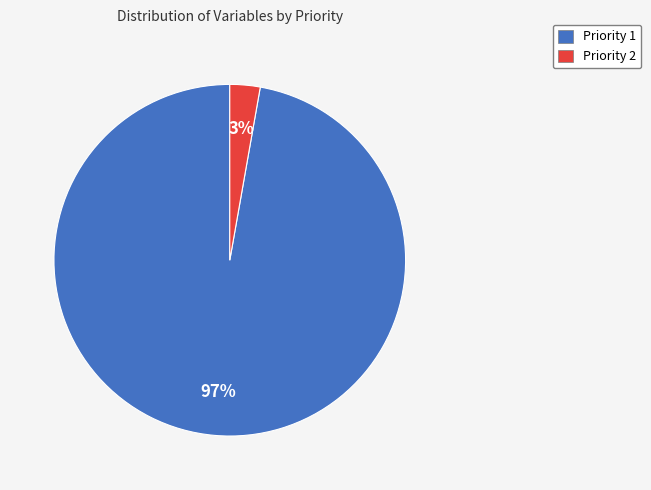

Is it true that Priority 1 is 87% of the pie?

False